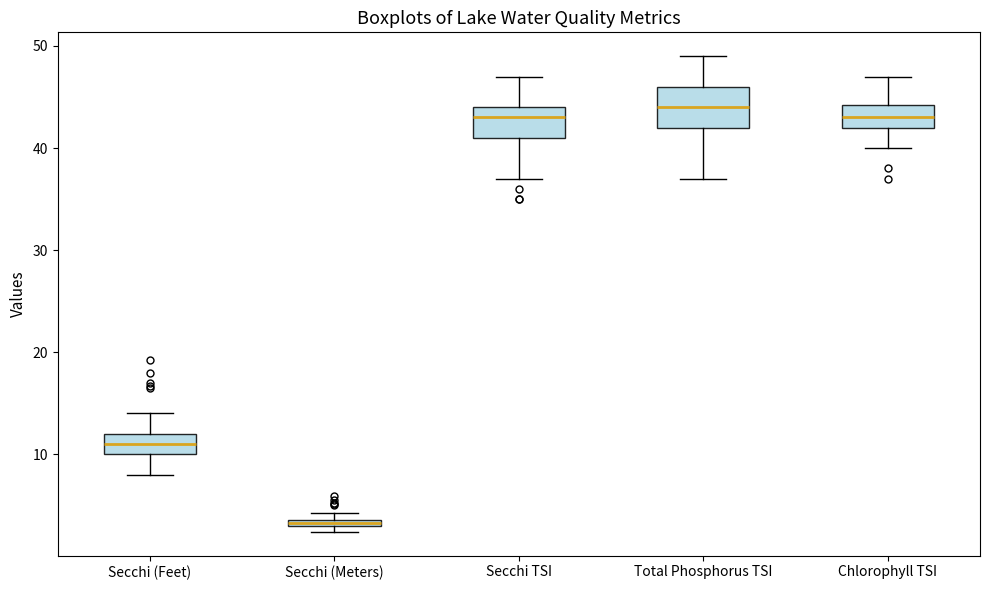

Which box is the tallest, from its lower edge to its upper edge?

Total Phosphorus TSI